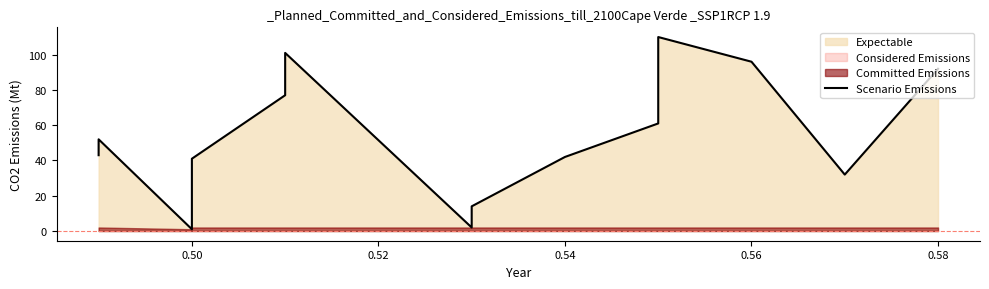

Reading left to right, what are all the values shown in this chart?

43	52	1	6	7	33	41	77	93	101	2	9	14	42	61	110	96	32	92